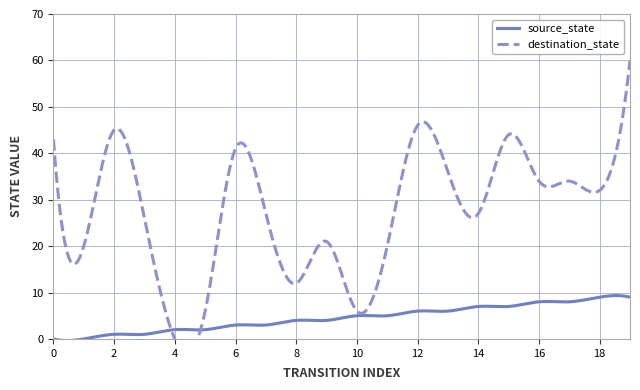

Between 15 and 19, which series saw the biggest shift?

destination_state